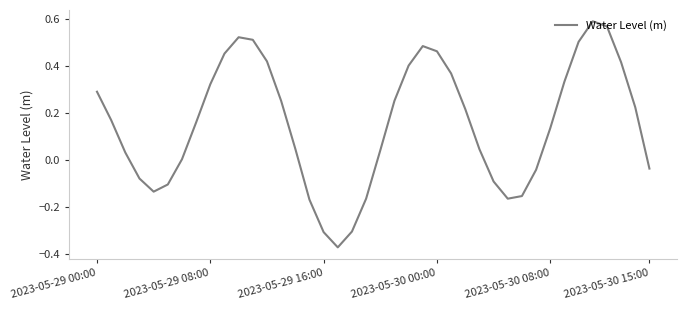

What is the difference between the maximum and minimum values?

1.0